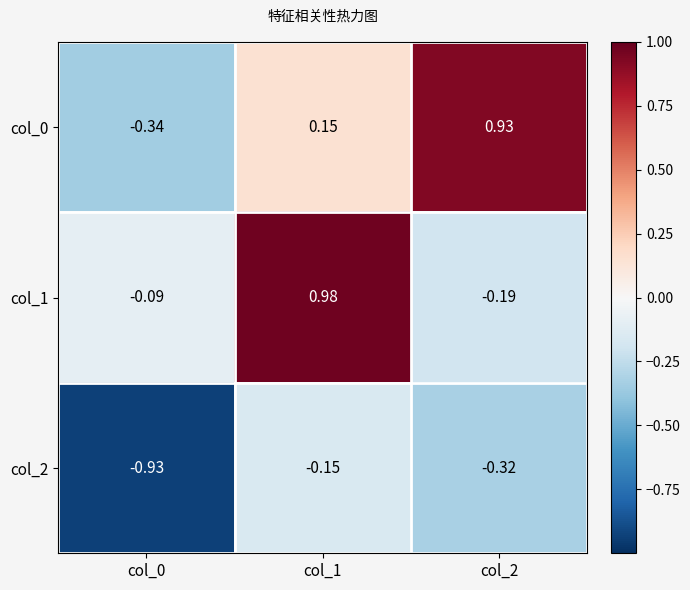

Is the value of col_1 at col_0 greater than the value of col_2 at col_0?

Yes